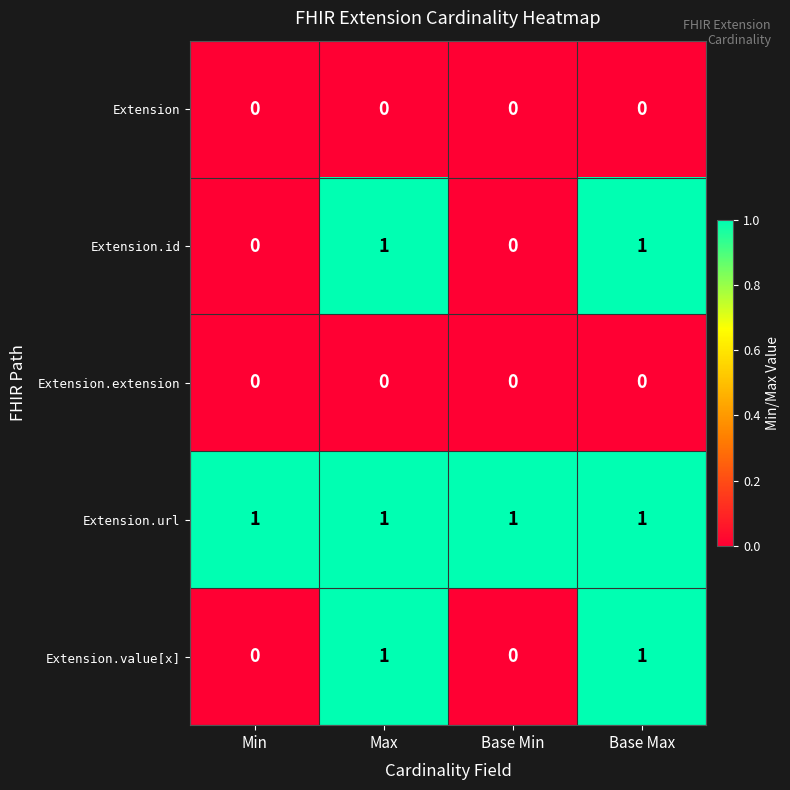

What is the total value across all series at Max?

3